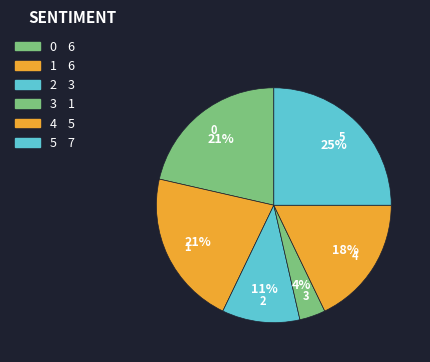

To the nearest percent, what percentage of the pie is 3?

4%